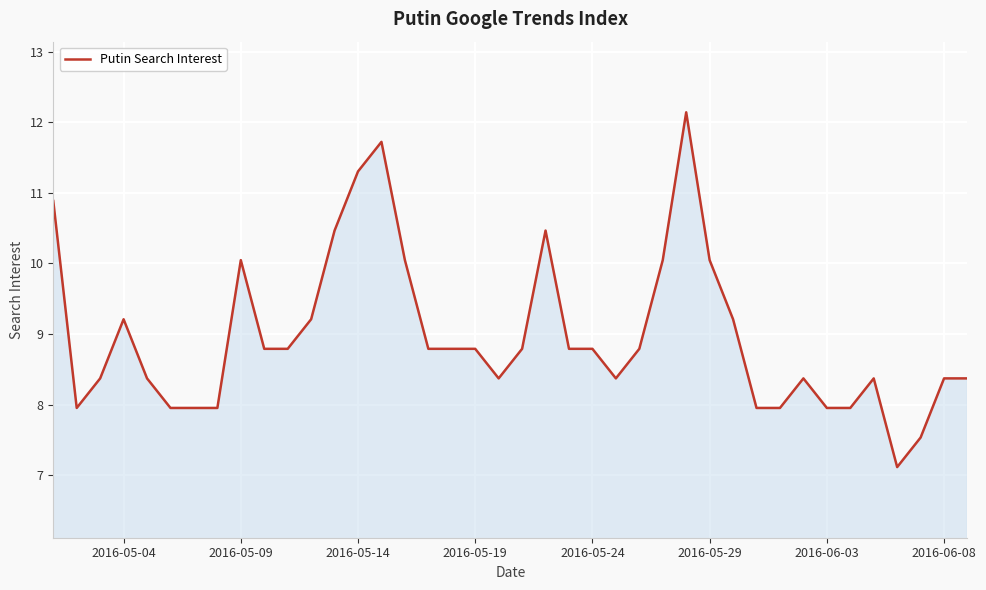

What is the smallest value displayed?

7.1